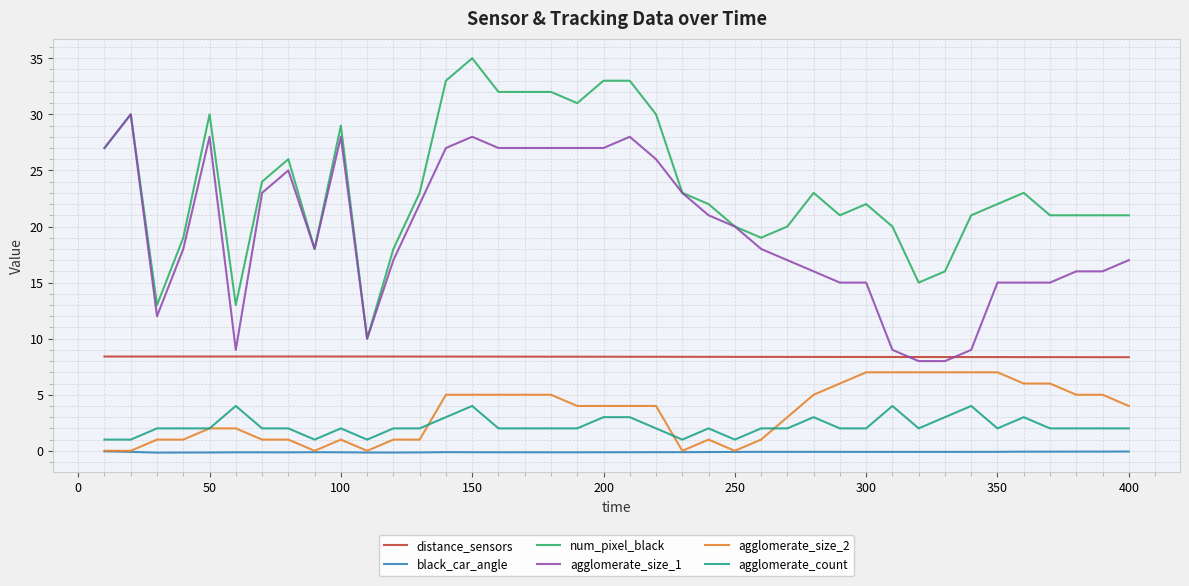

Rank the series by their maximum value, from lowest to highest.

black_car_angle, agglomerate_count, agglomerate_size_2, distance_sensors, agglomerate_size_1, num_pixel_black